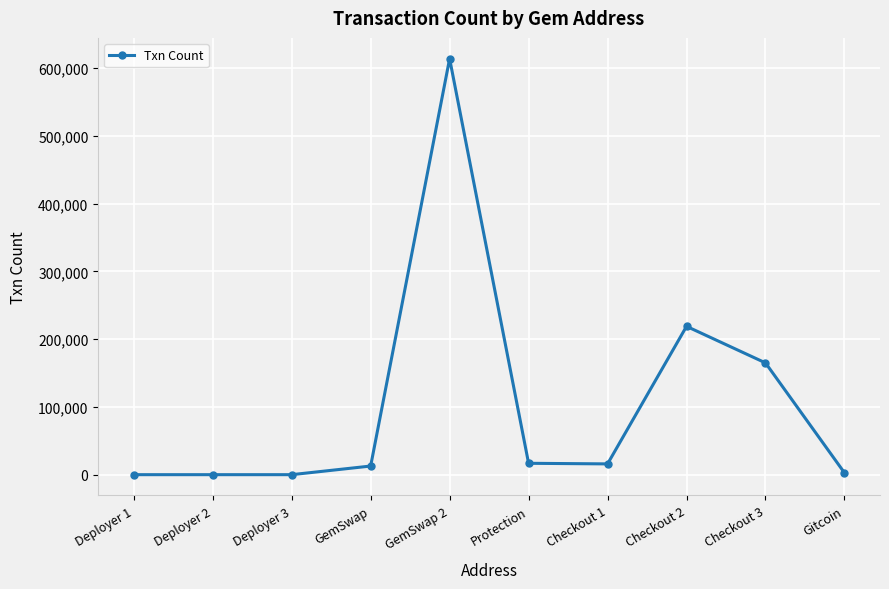

Does the chart display data point markers on the line(s)?

Yes